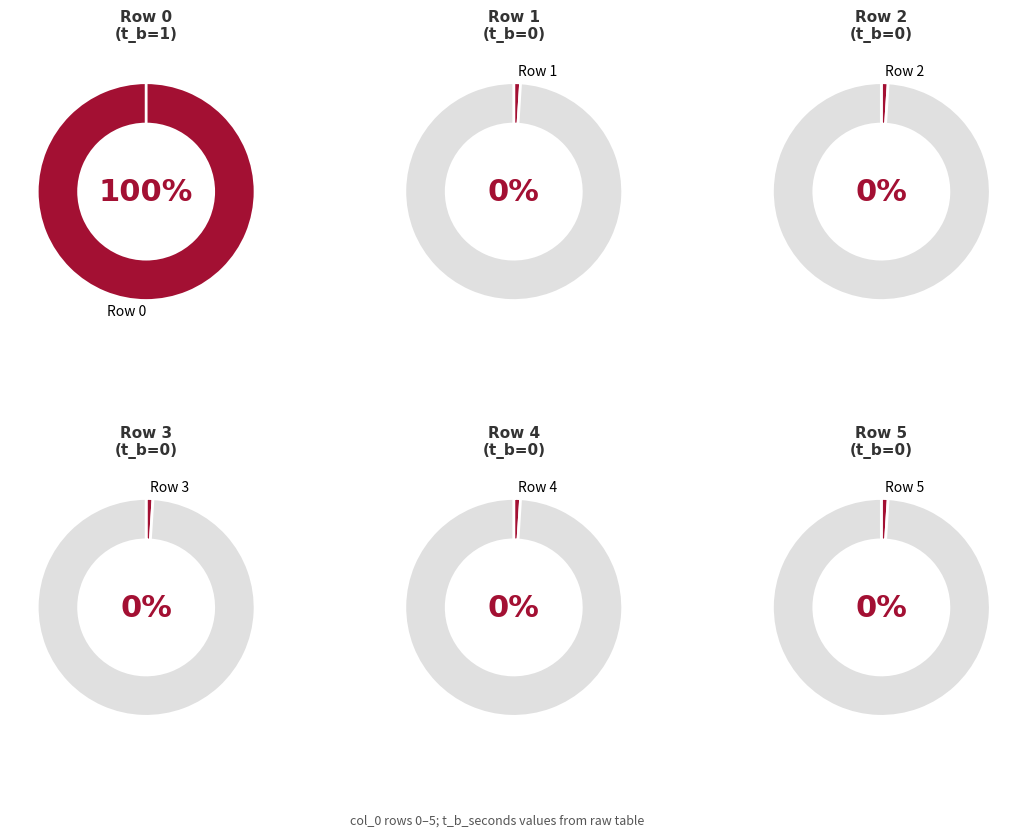

To the nearest percent, what is the difference between the largest and smallest slice percentages?

100%